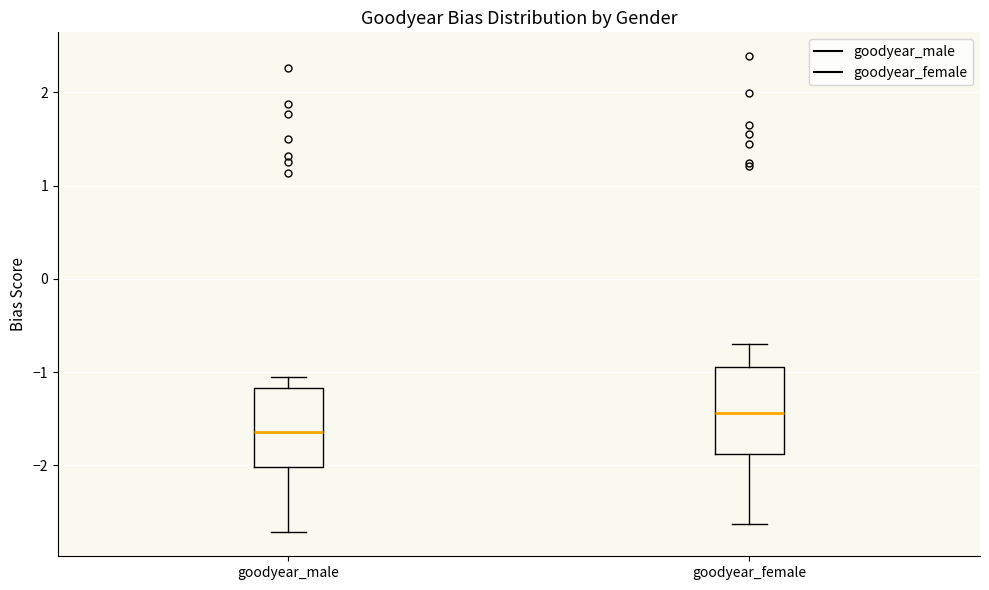

Which box has the highest median line?

goodyear_female